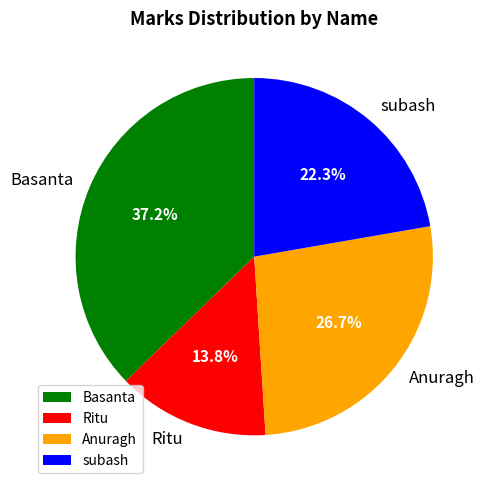

Which has a higher value, Anuragh or Basanta?

Basanta